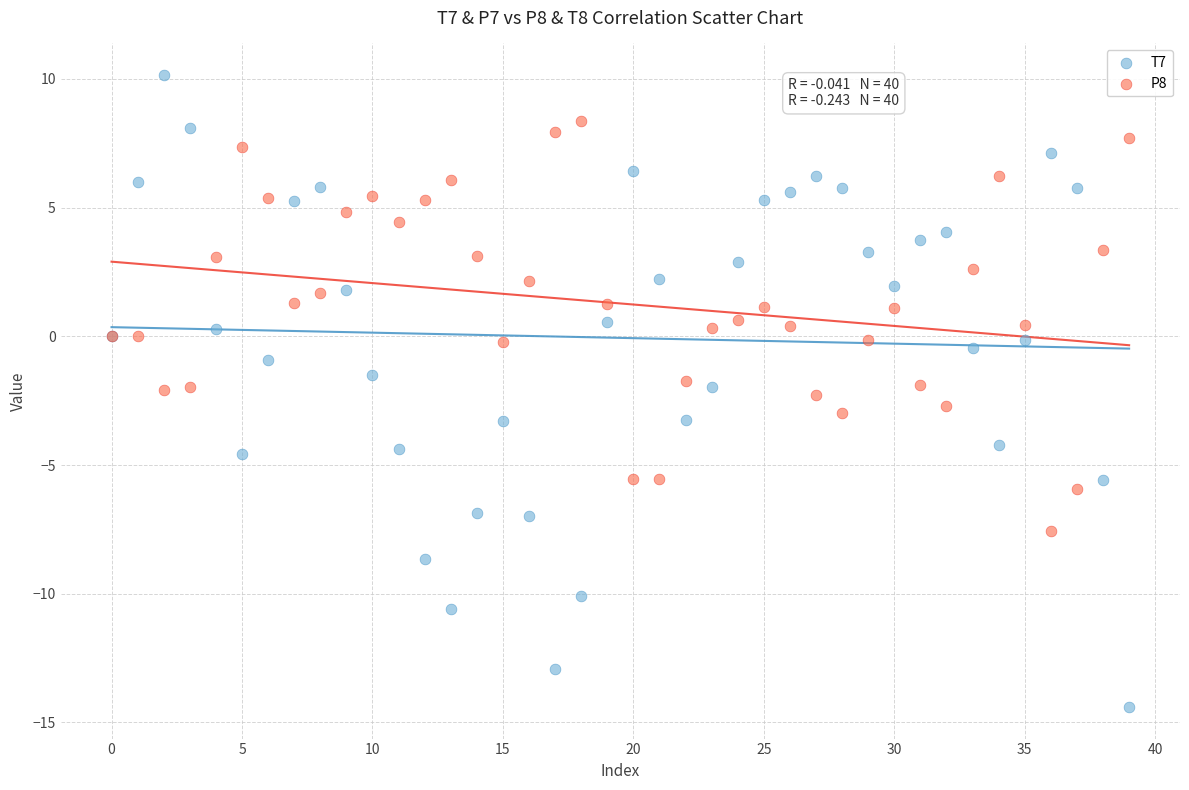

What are all the series names shown in the legend?

T7, P8